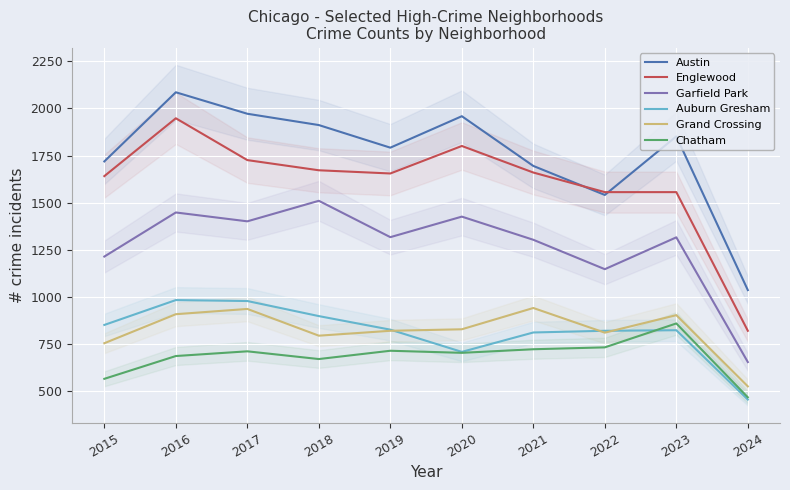

True or false: Austin and Garfield Park cross at least once.

False